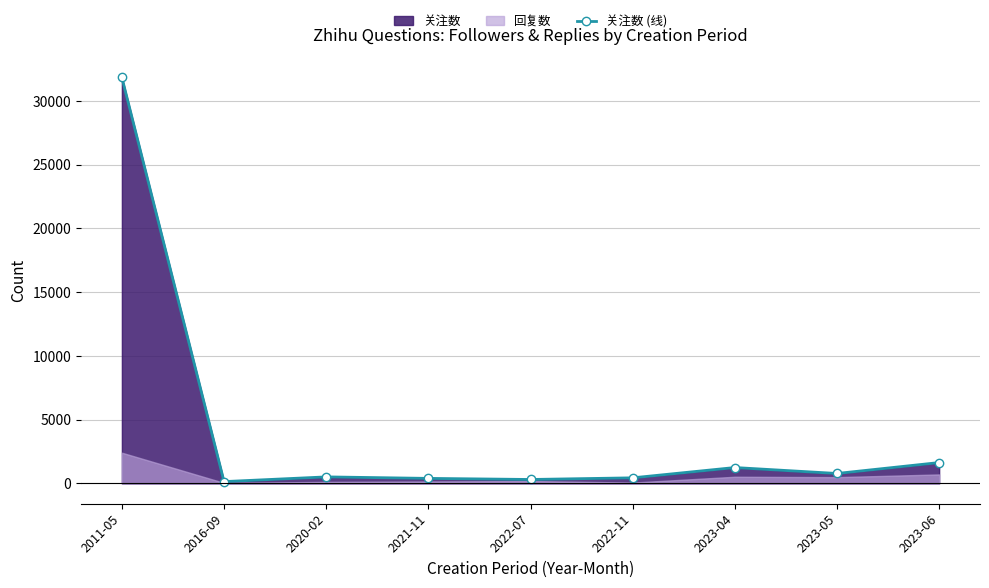

What is the change in value from 2022-11 to 2023-05?

+341